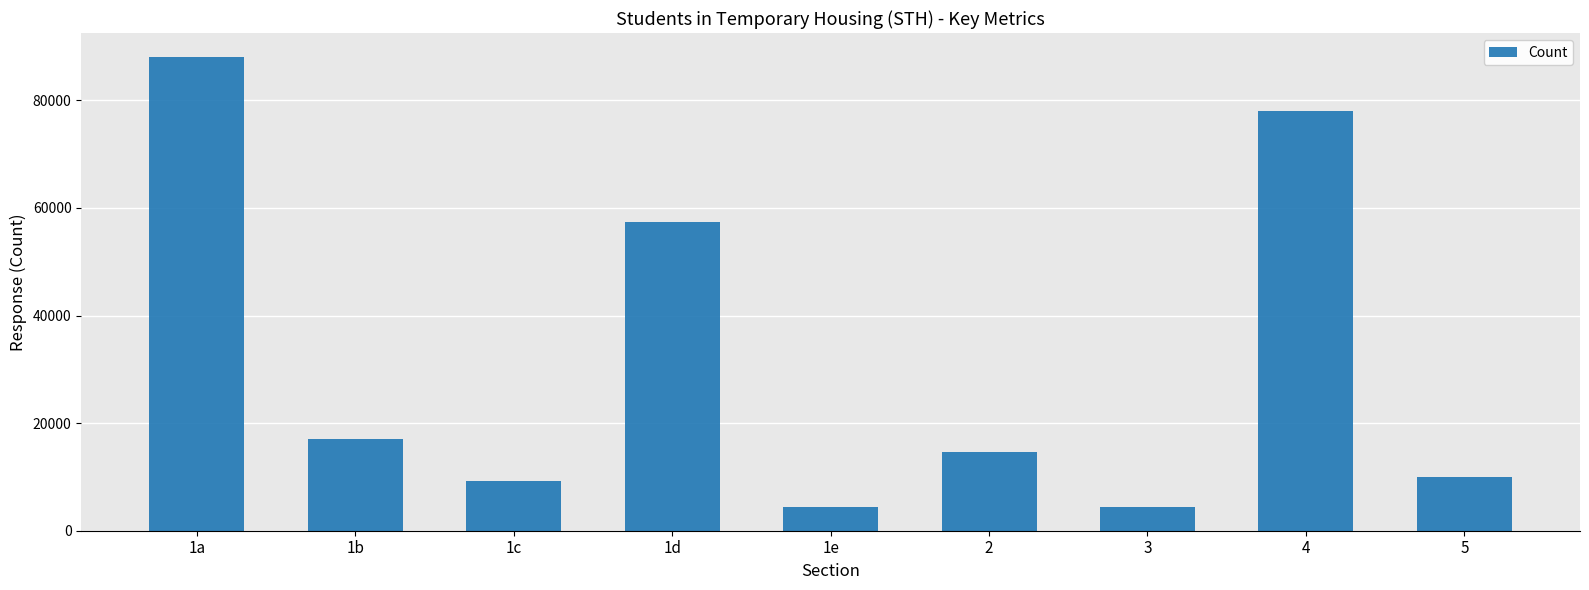

Between 2 and 4, which is larger?

4